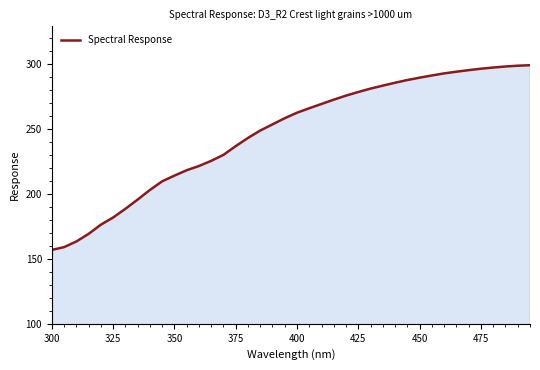

What is the difference between the maximum and minimum values?

142.1